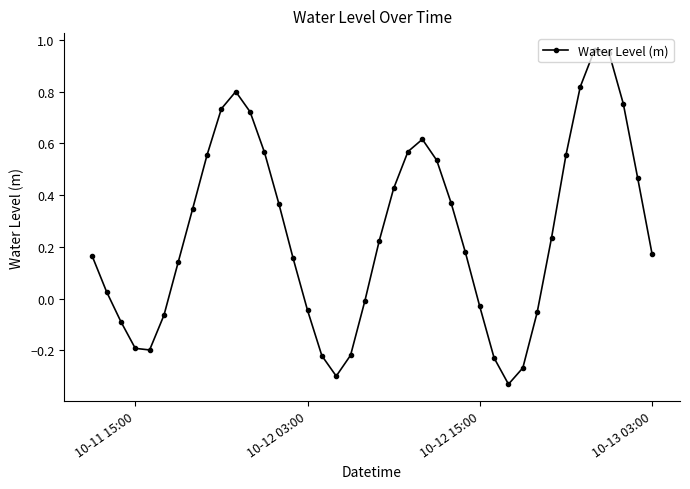

What is the difference between the maximum and second lowest values?

1.3